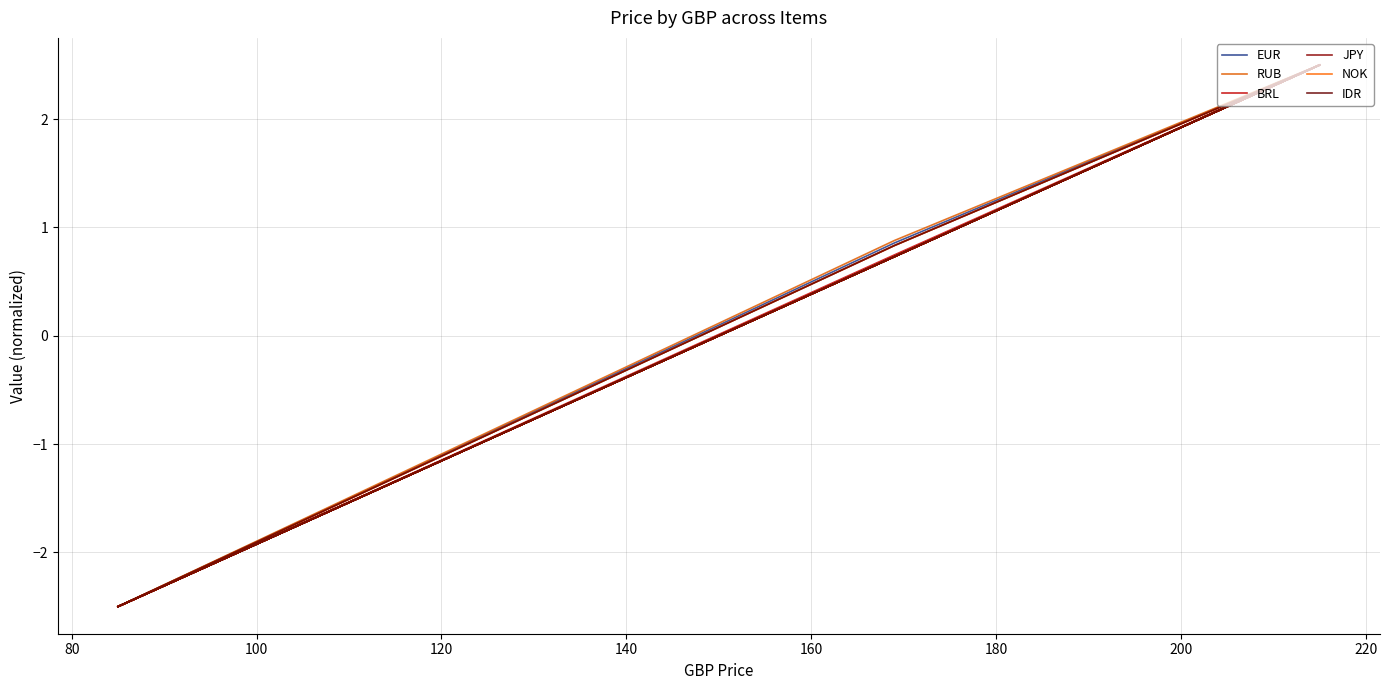

True or false: JPY has more than 2 points higher than both neighbors.

False